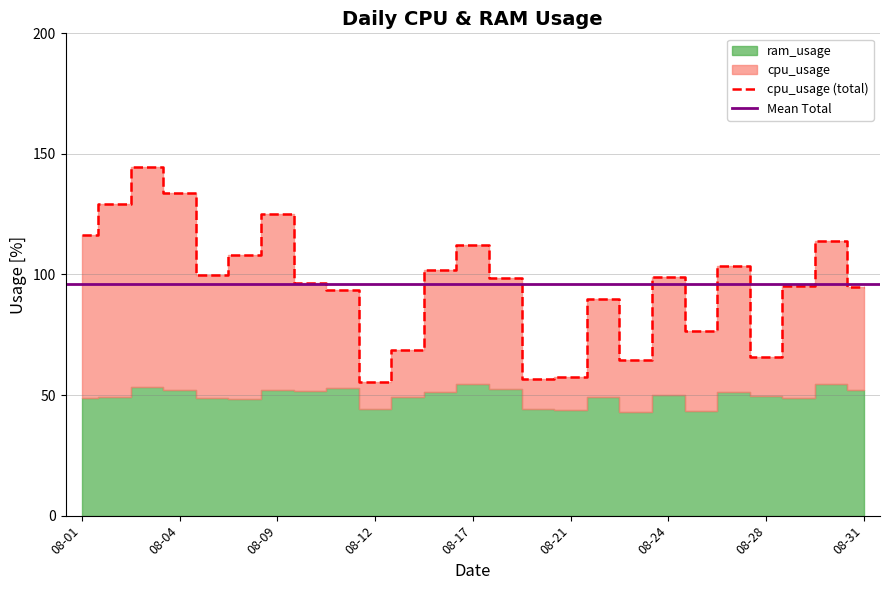

Rank the categories by value from highest to lowest.

2022-08-03, 2022-08-04, 2022-08-02, 2022-08-09, 2022-08-01, 2022-08-30, 2022-08-17, 2022-08-08, 2022-08-26, 2022-08-16, 2022-08-05, 2022-08-24, 2022-08-18, 2022-08-10, 2022-08-29, 2022-08-31, 2022-08-11, 2022-08-22, 2022-08-25, 2022-08-15, 2022-08-28, 2022-08-23, 2022-08-21, 2022-08-19, 2022-08-12